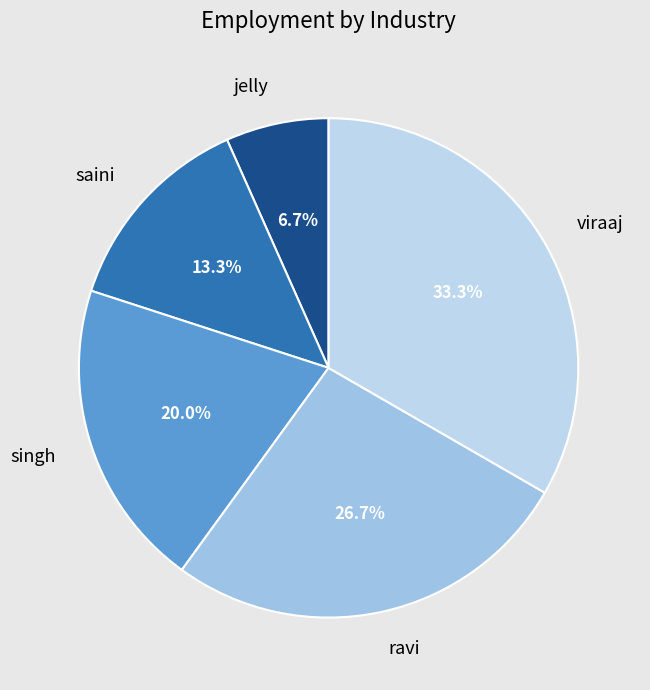

To the nearest percent, what is the average slice percentage?

20%